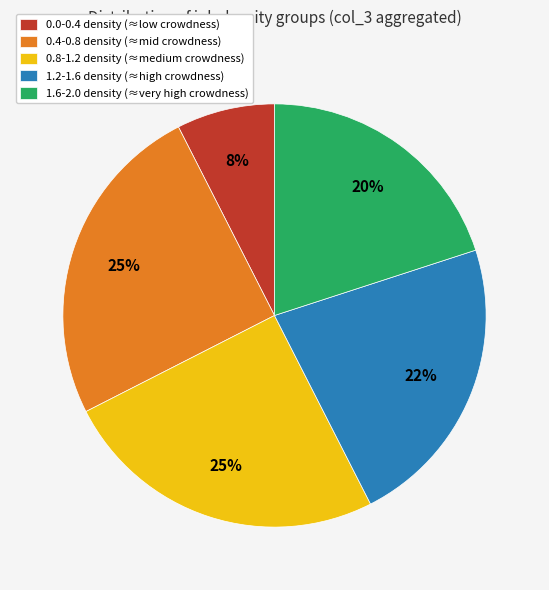

Count the number of slices in the pie.

5